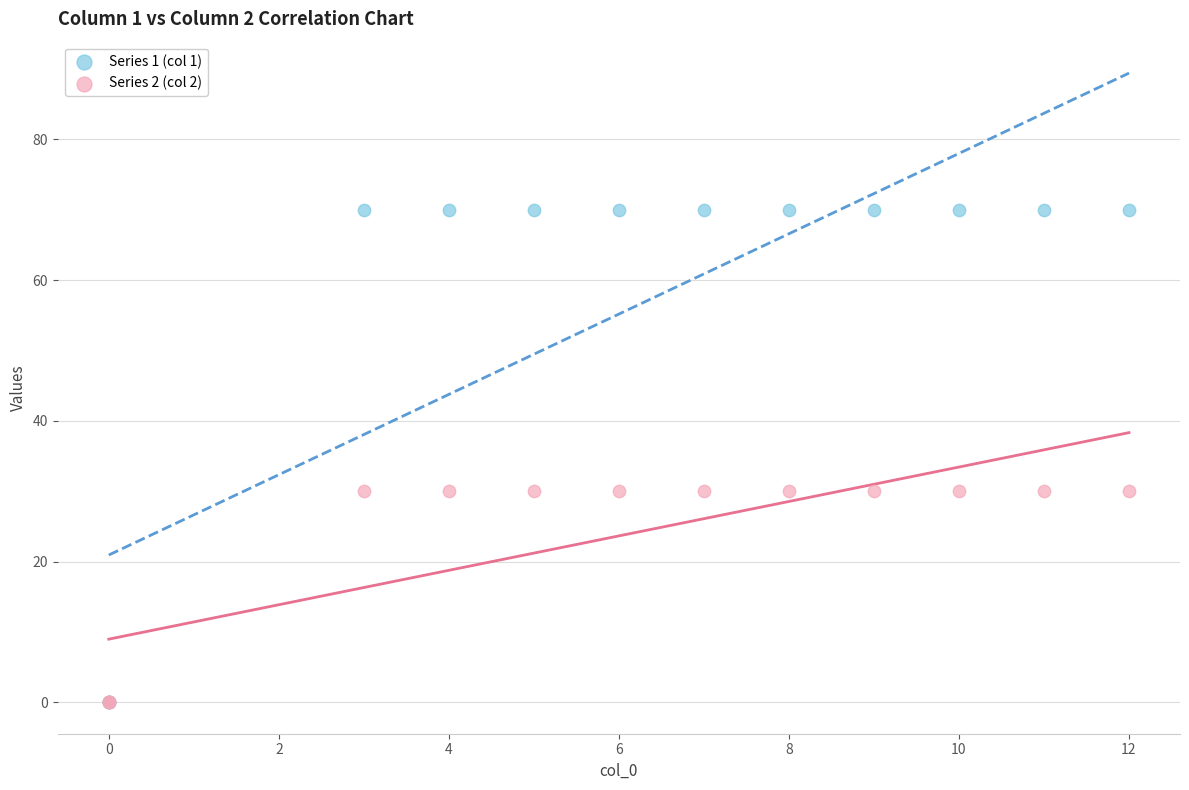

What are all the series names shown in the legend?

Series 1 (col 1), Series 2 (col 2)